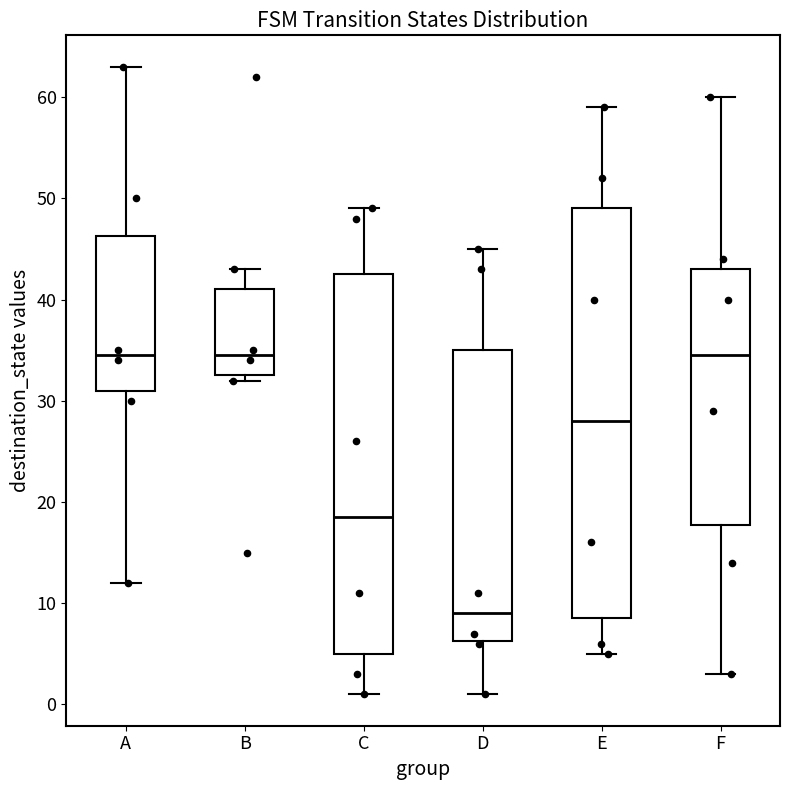

Comparing the boxes themselves (not the whiskers), which one is the tallest?

E